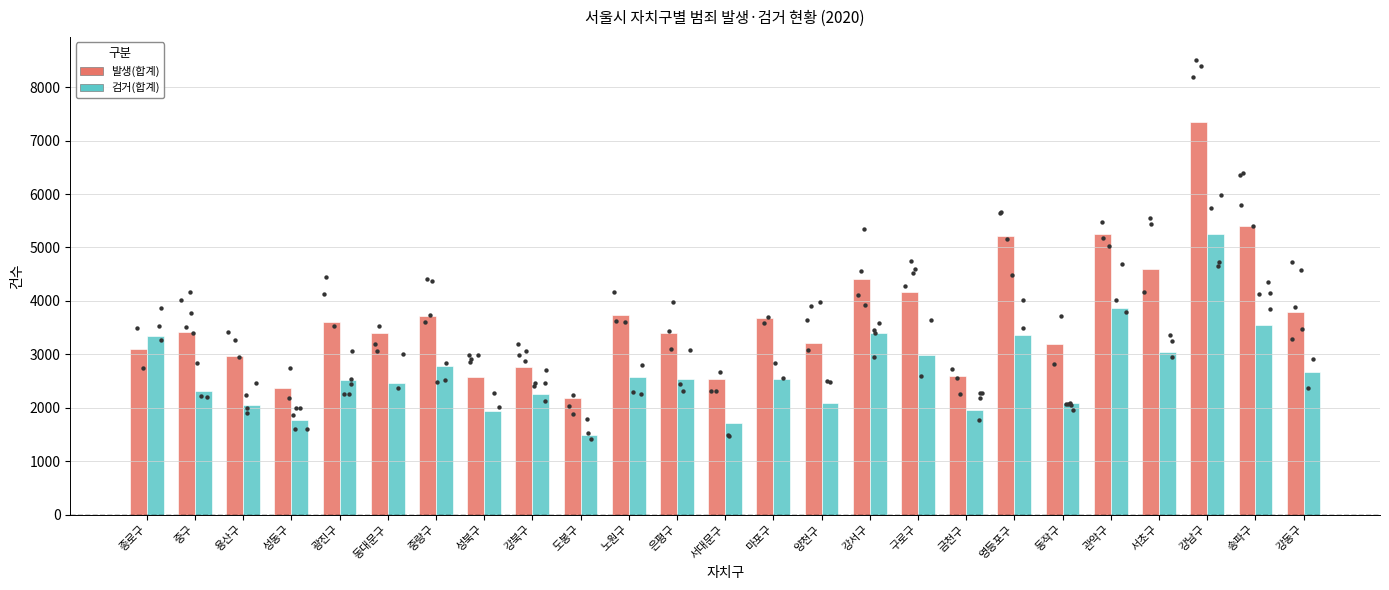

Which series has the largest total across all categories?

발생(합계)